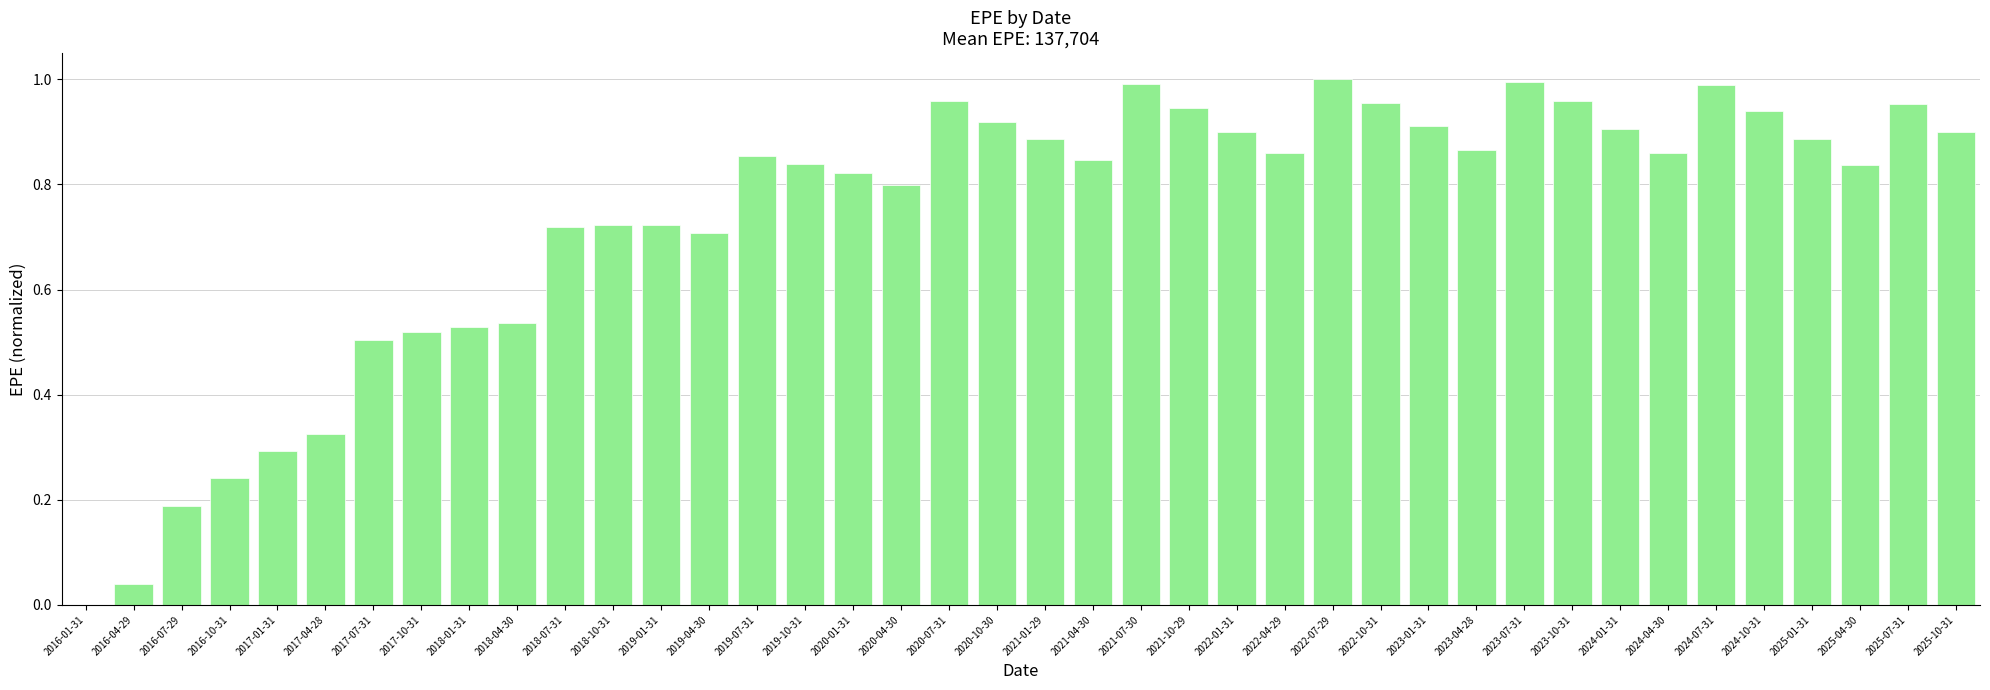

Which has a higher value, 2023-04-28 or 2016-10-31?

2023-04-28